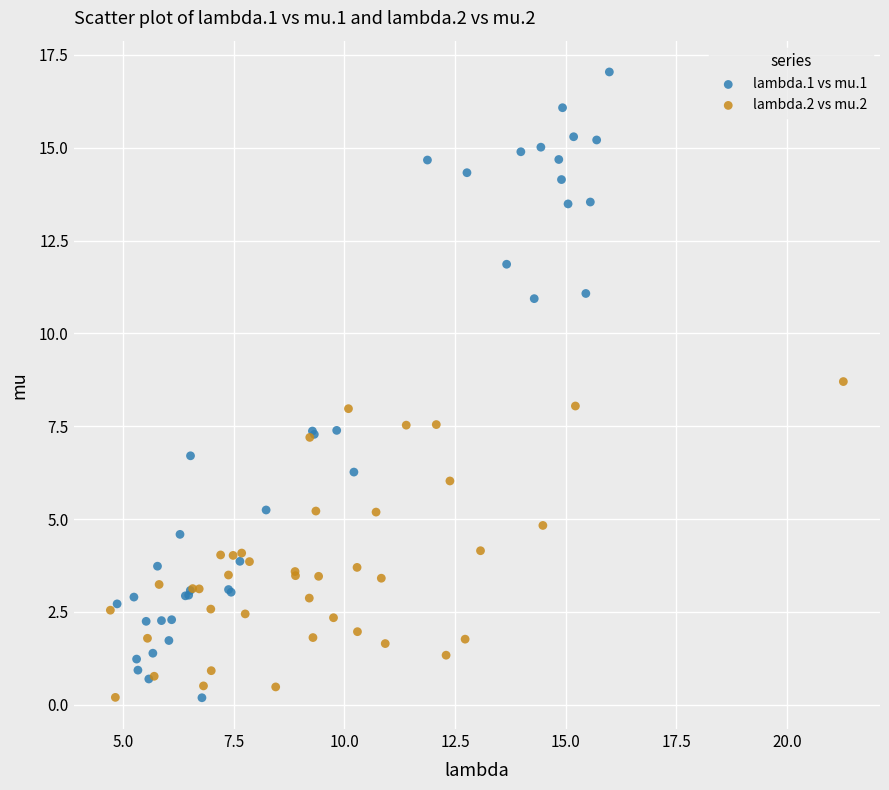

What are all the series names shown in the legend?

lambda.1 vs mu.1, lambda.2 vs mu.2